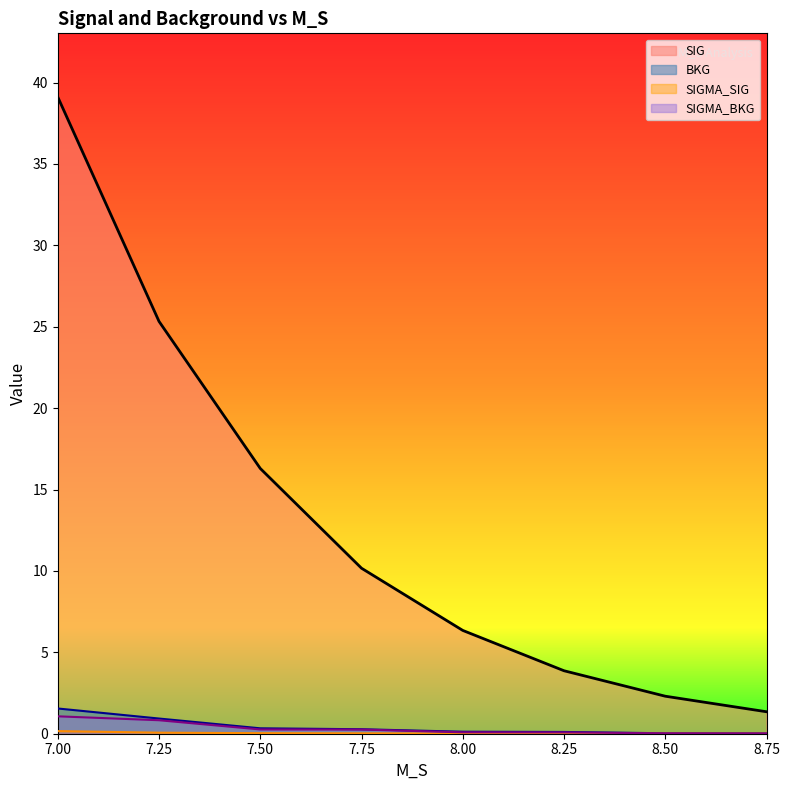

The SIG series shows 6.0 at 7.75. True or false?

False